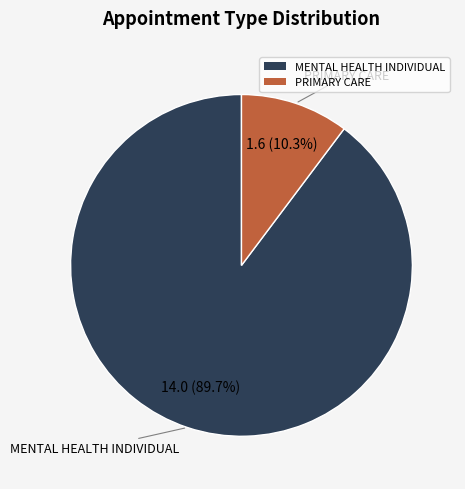

Which category has the smallest portion of the pie?

PRIMARY CARE